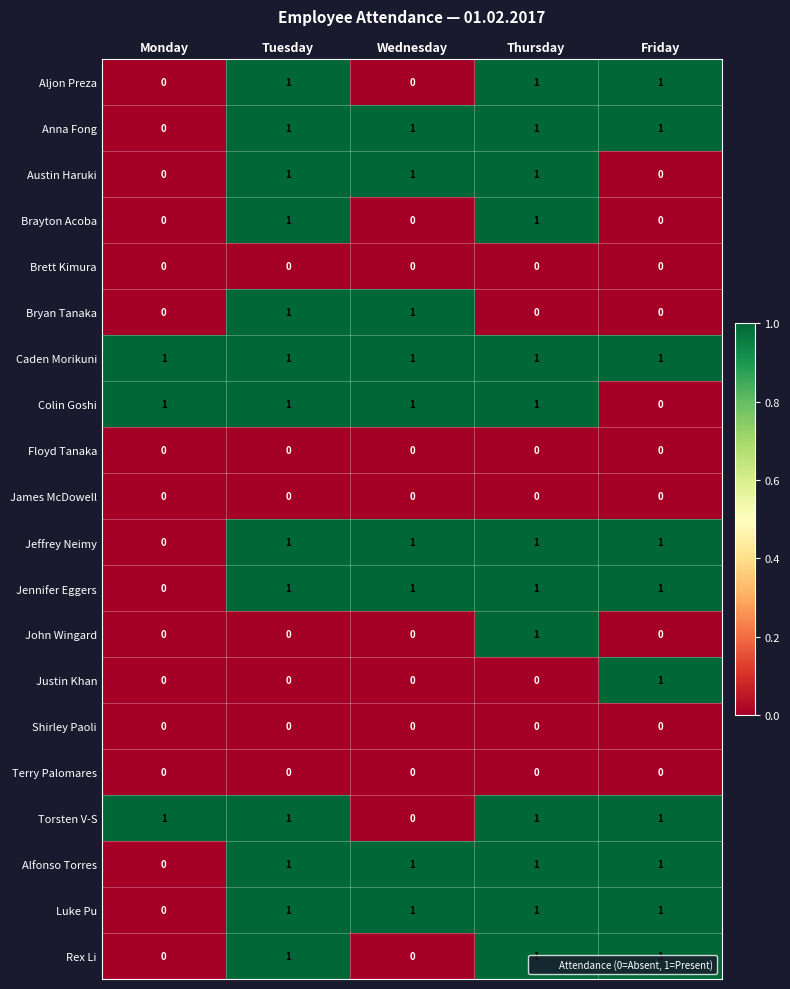

Is it true that Shirley Paoli equals 0 at Friday?

True